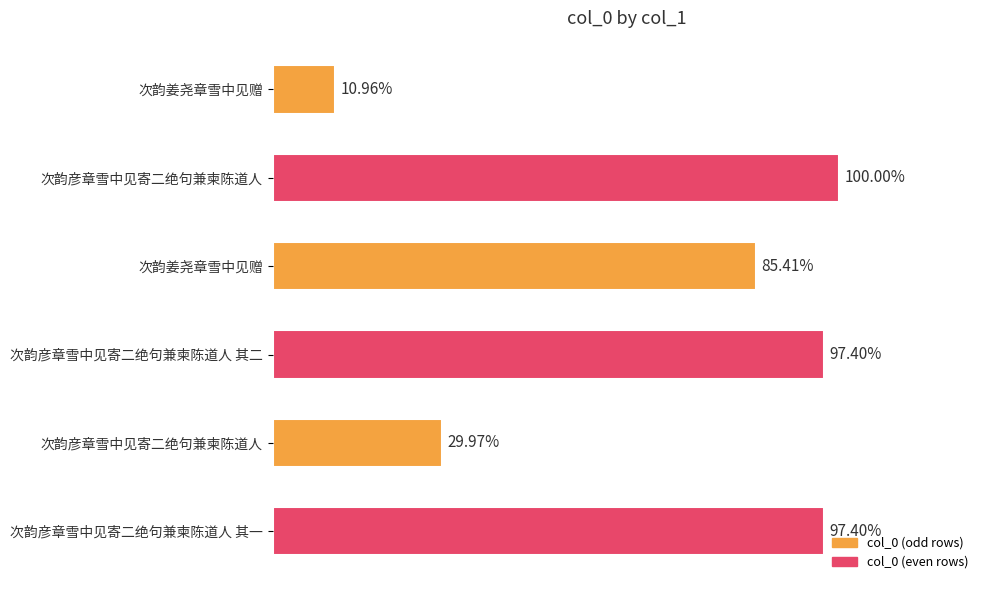

Does the chart contain any negative values?

No